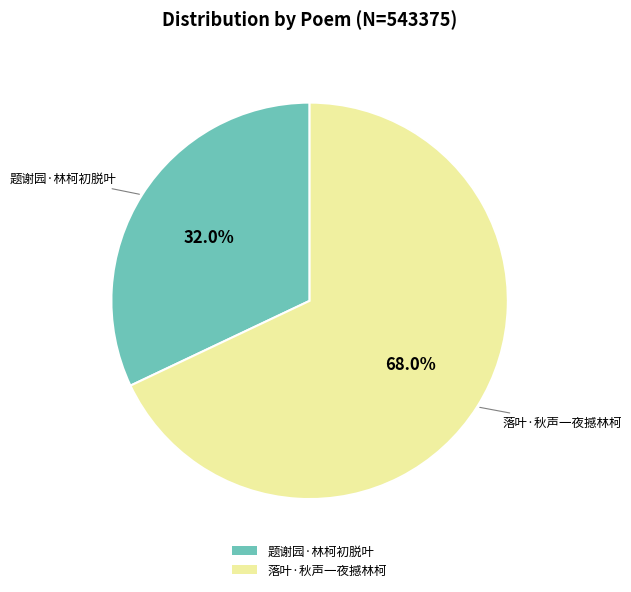

To the nearest percent, what is the difference between the 题谢园·林柯初脱叶 and 落叶·秋声一夜撼林柯 slice percentages?

36%